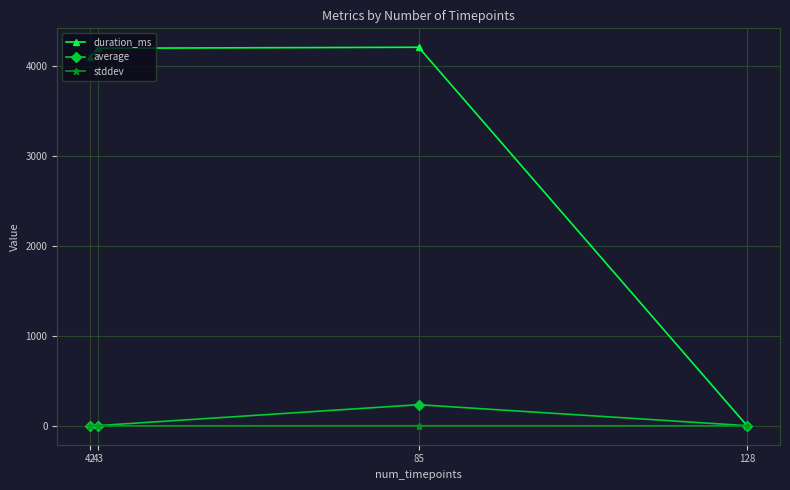

How many interior local peaks does the duration_ms series have?

1